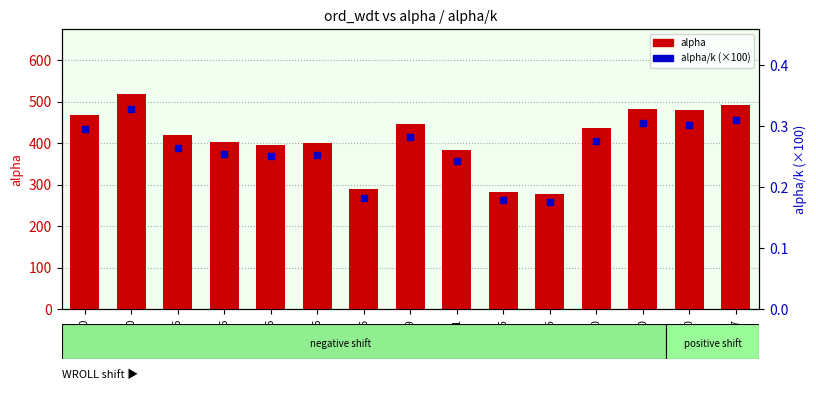

Is the value of alpha/k (scaled x100) at 940 greater than the value of alpha at 940?

No